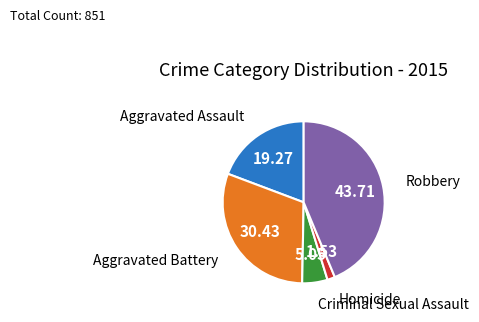

Does any single category account for the majority?

No